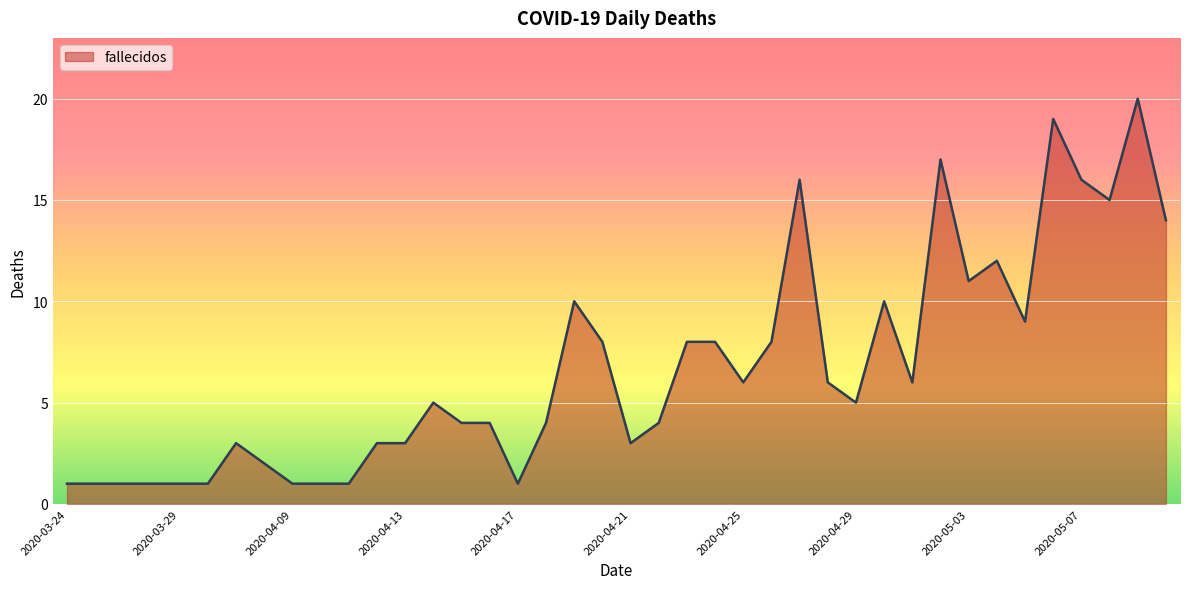

What is the greatest value displayed?

20